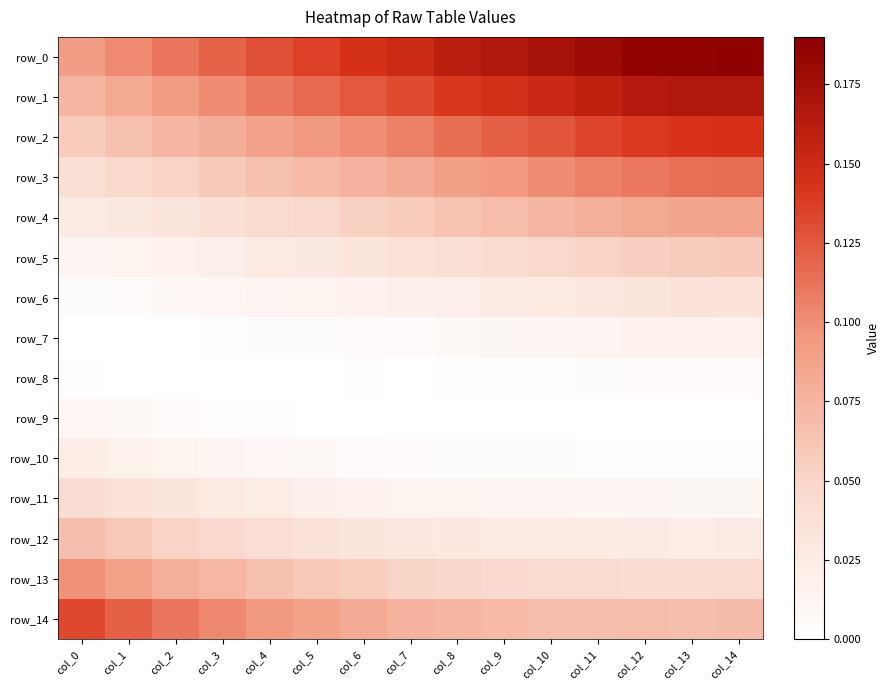

Which label corresponds to the largest value in the chart?

col_14